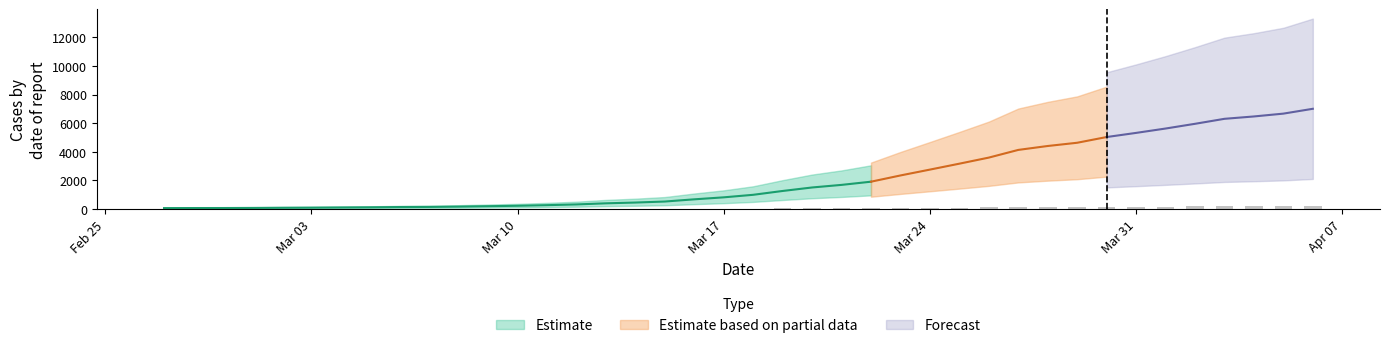

Between 2020-03-25 and 2020-04-05, which is larger?

2020-04-05